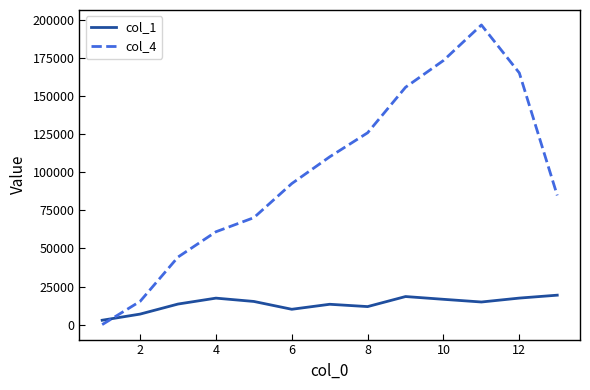

Which series has the largest total across all categories?

col_4